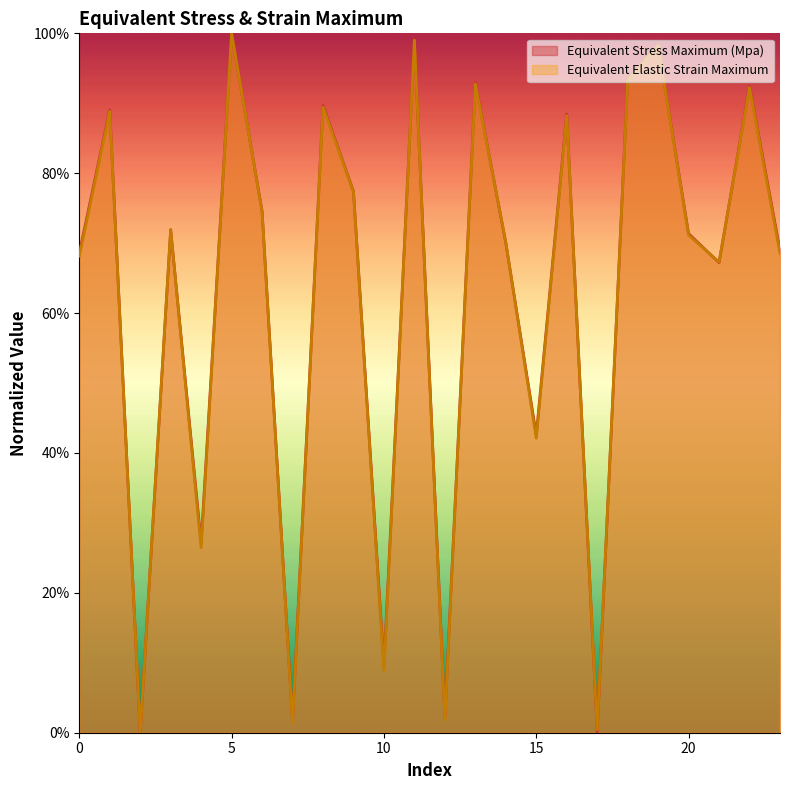

At which category does Equivalent Stress Maximum (Mpa) reach its first local valley?

2